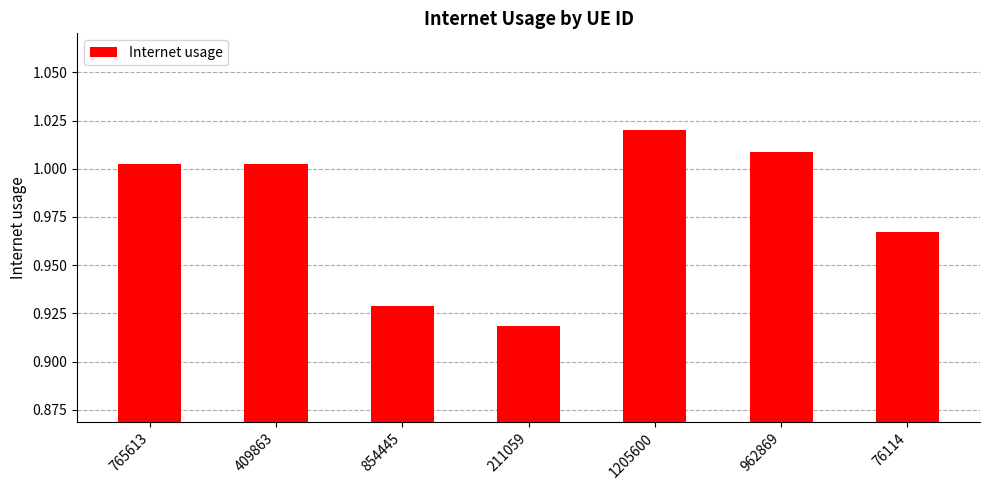

What is the sum of all values?

6.8